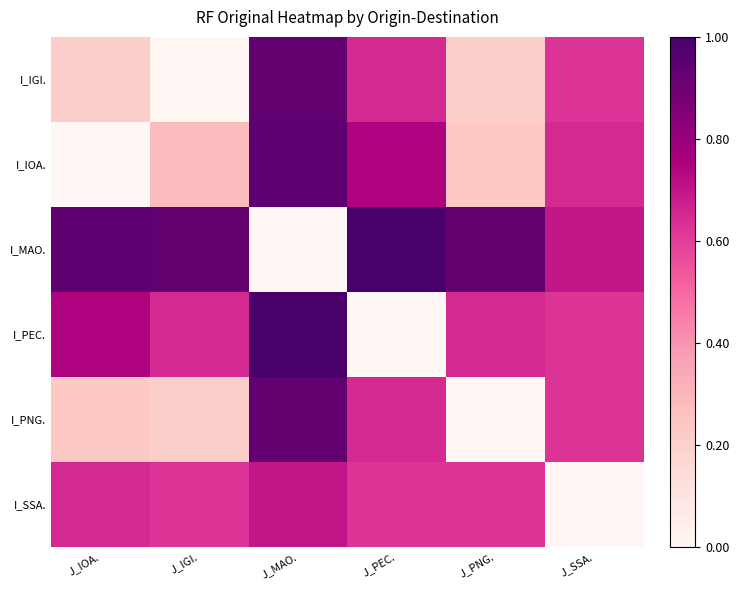

Reading left to right, list all the values displayed in this chart.

I_IGI.: J_IOA.=0.2	J_IGI.=0.0	J_MAO.=0.9	J_PEC.=0.7	J_PNG.=0.2	J_SSA.=0.6
I_IOA.: J_IOA.=0.0	J_IGI.=0.3	J_MAO.=0.9	J_PEC.=0.7	J_PNG.=0.2	J_SSA.=0.7
I_MAO.: J_IOA.=0.9	J_IGI.=0.9	J_MAO.=0.0	J_PEC.=1.0	J_PNG.=0.9	J_SSA.=0.7
I_PEC.: J_IOA.=0.7	J_IGI.=0.7	J_MAO.=1.0	J_PEC.=0.0	J_PNG.=0.7	J_SSA.=0.6
I_PNG.: J_IOA.=0.2	J_IGI.=0.2	J_MAO.=0.9	J_PEC.=0.7	J_PNG.=0.0	J_SSA.=0.6
I_SSA.: J_IOA.=0.7	J_IGI.=0.6	J_MAO.=0.7	J_PEC.=0.6	J_PNG.=0.6	J_SSA.=0.0